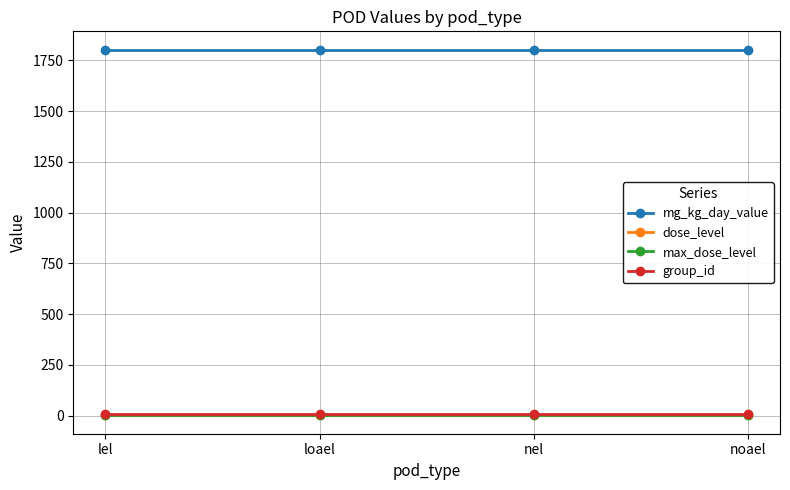

What position from the right is lel?

4